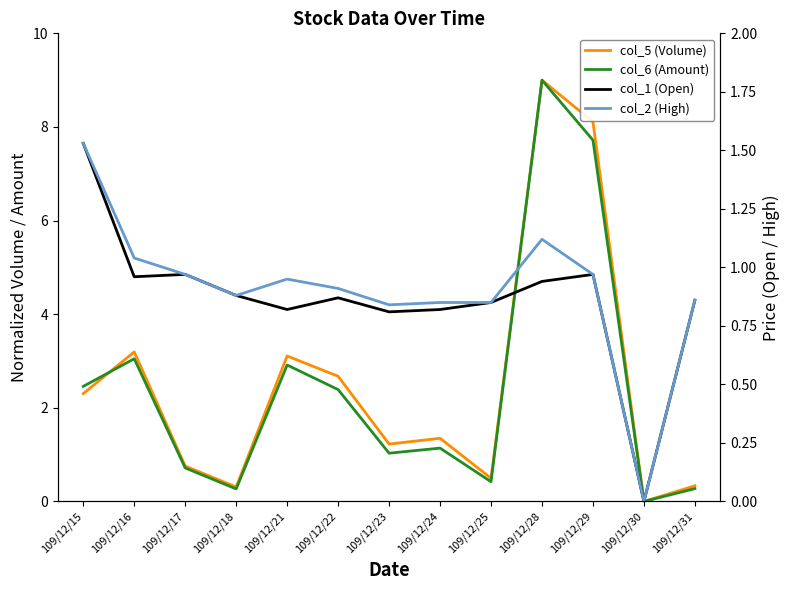

True or false: col_1 (Open) and col_2 (High) intersect in this chart.

False